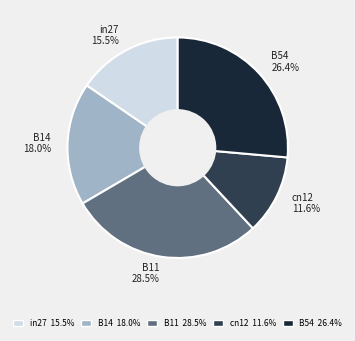

Combined, what portion of the pie is B11 and B14?

46.5%